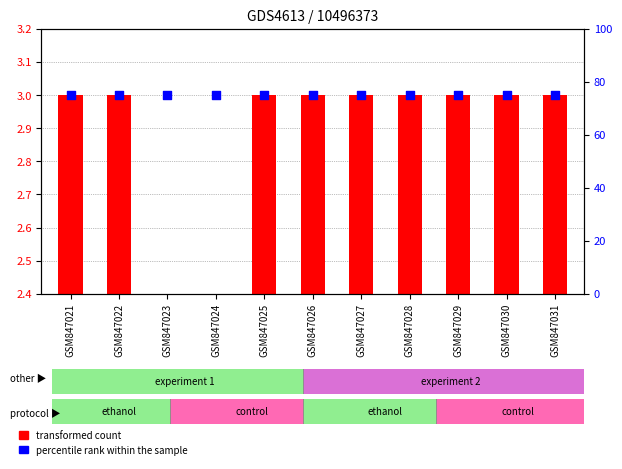

What are all the series names shown in the legend?

transformed count, percentile rank within the sample